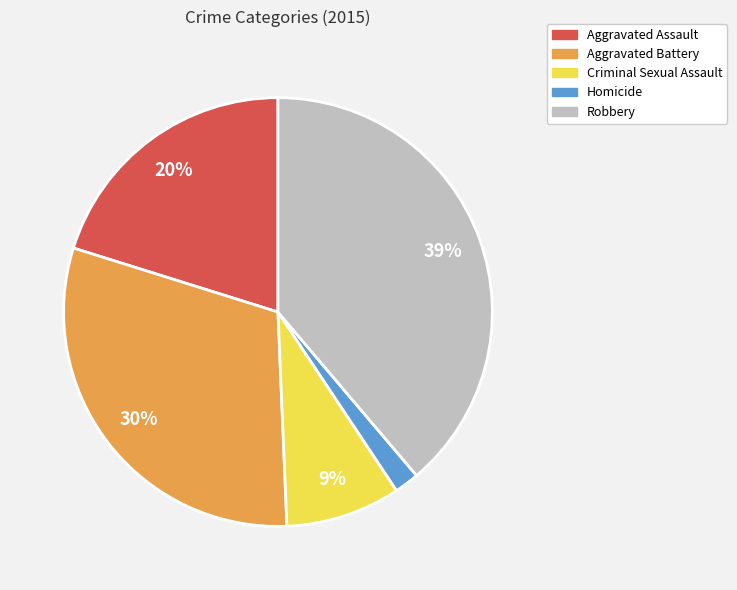

How many slices are in this pie chart?

5